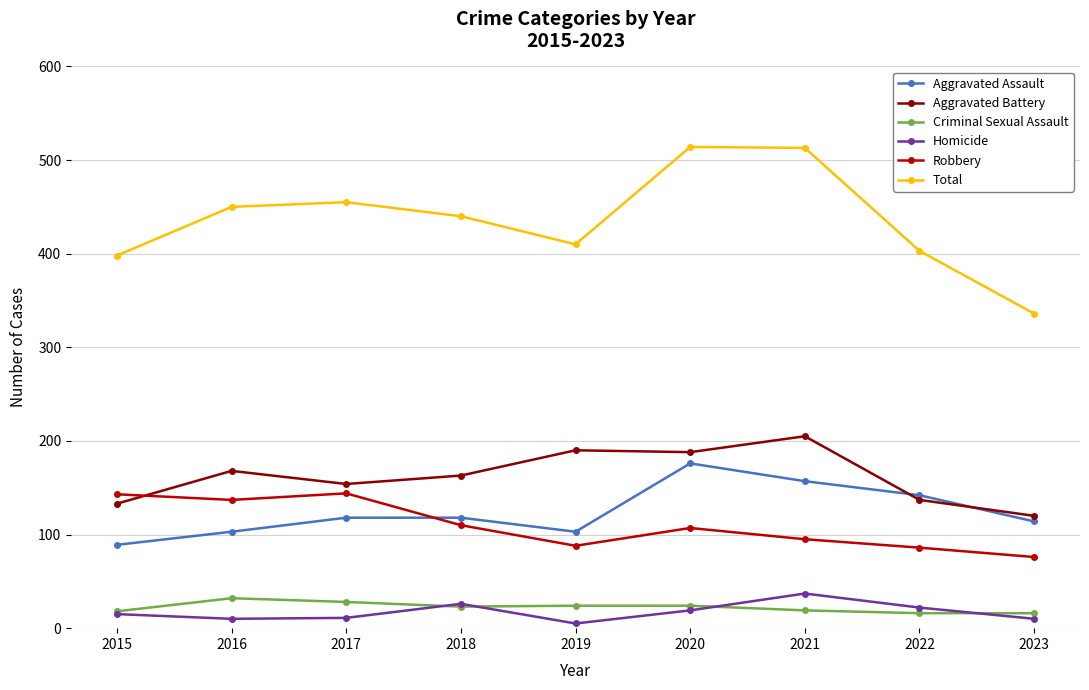

What is the maximum value for Aggravated Battery?

205